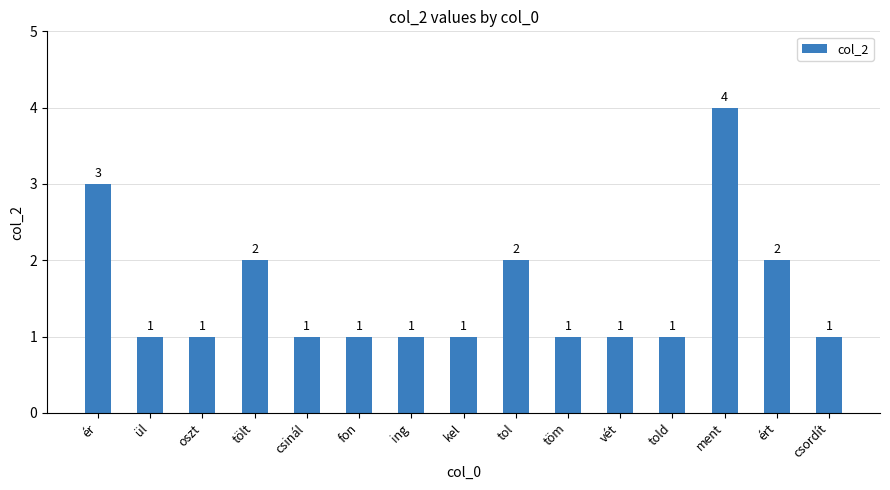

What is the label of the 5th bar from the left?

csinál